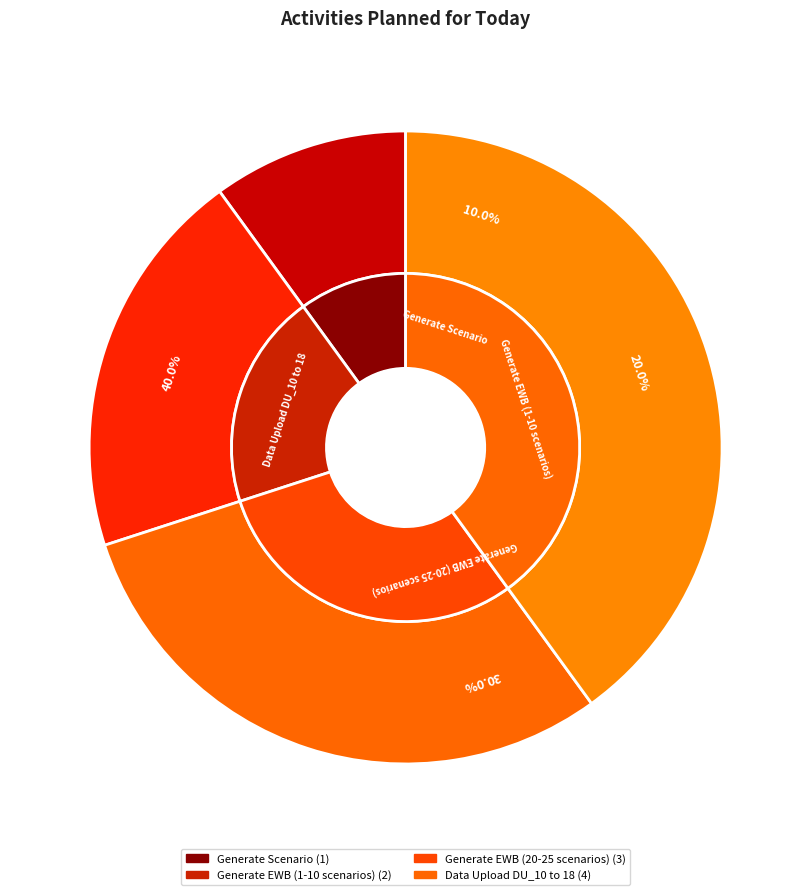

Which category has the smallest portion of the pie?

Generate Scenario